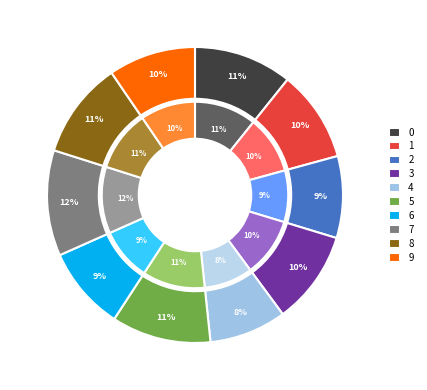

How many slices are in this pie chart?

10